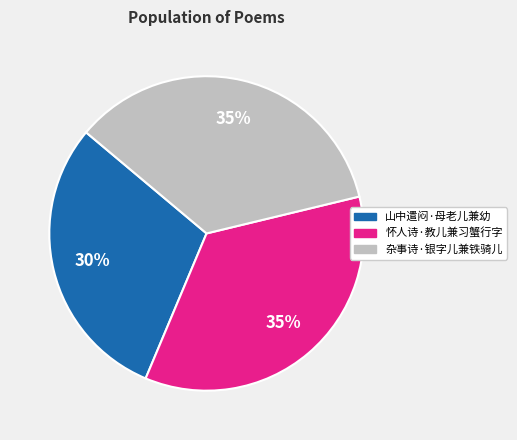

Which slice is the smallest?

山中遣闷·母老儿兼幼